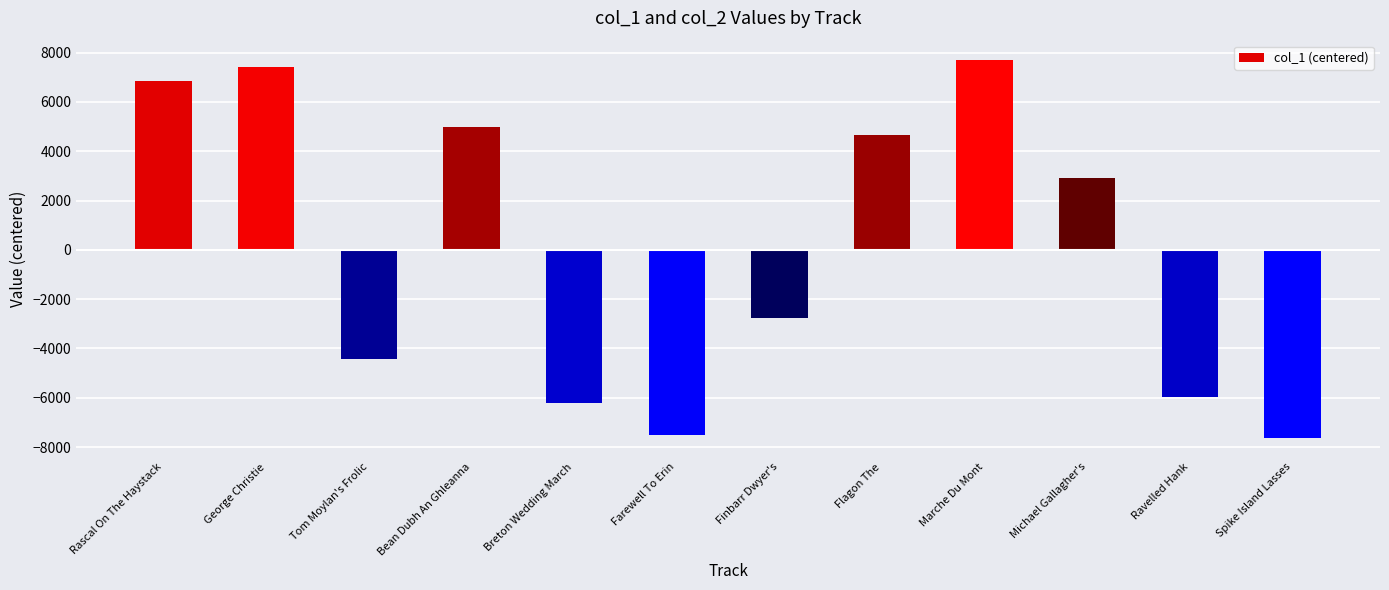

What is the maximum value shown in the chart?

7715.8